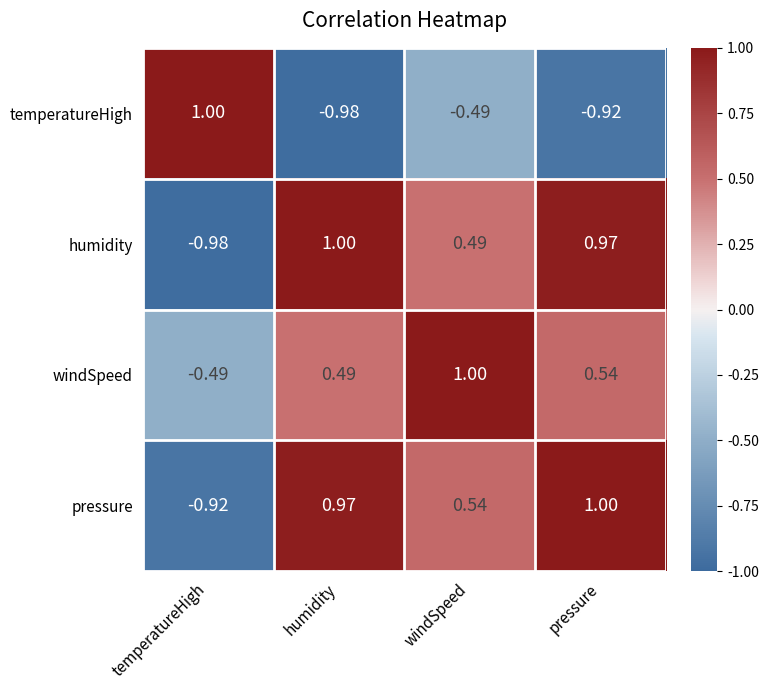

At how many categories does at least one series exceed 0?

4